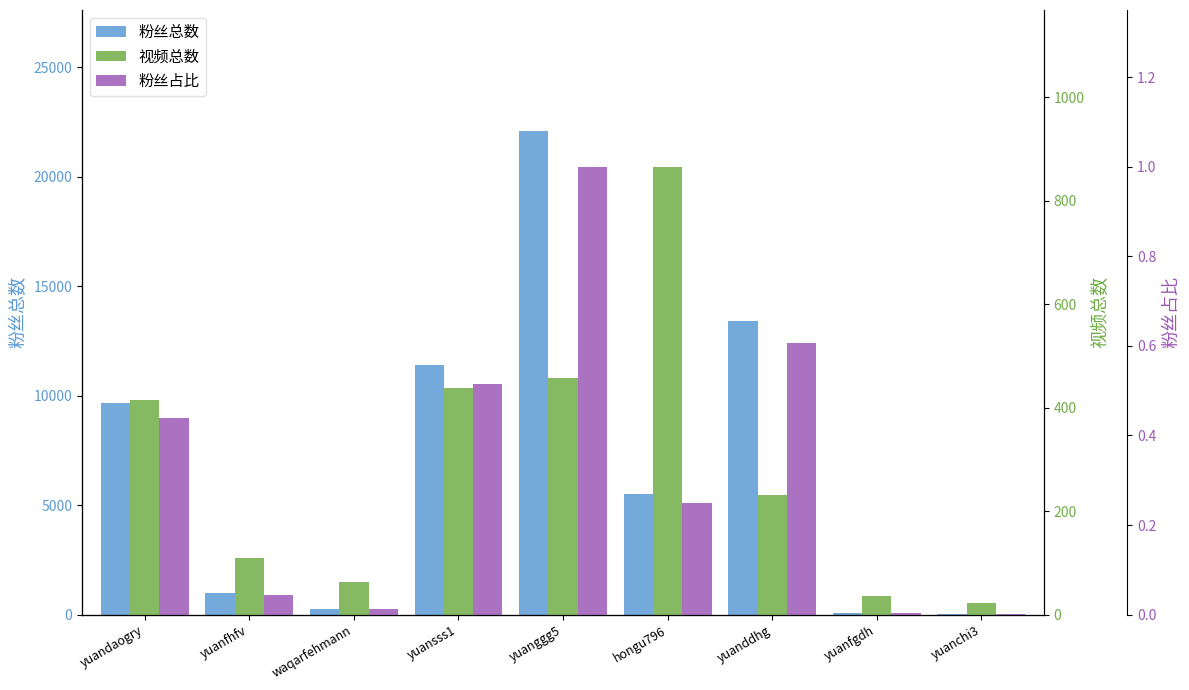

The value of 粉丝占比 at waqarfehmann is 0.0. True or false?

False